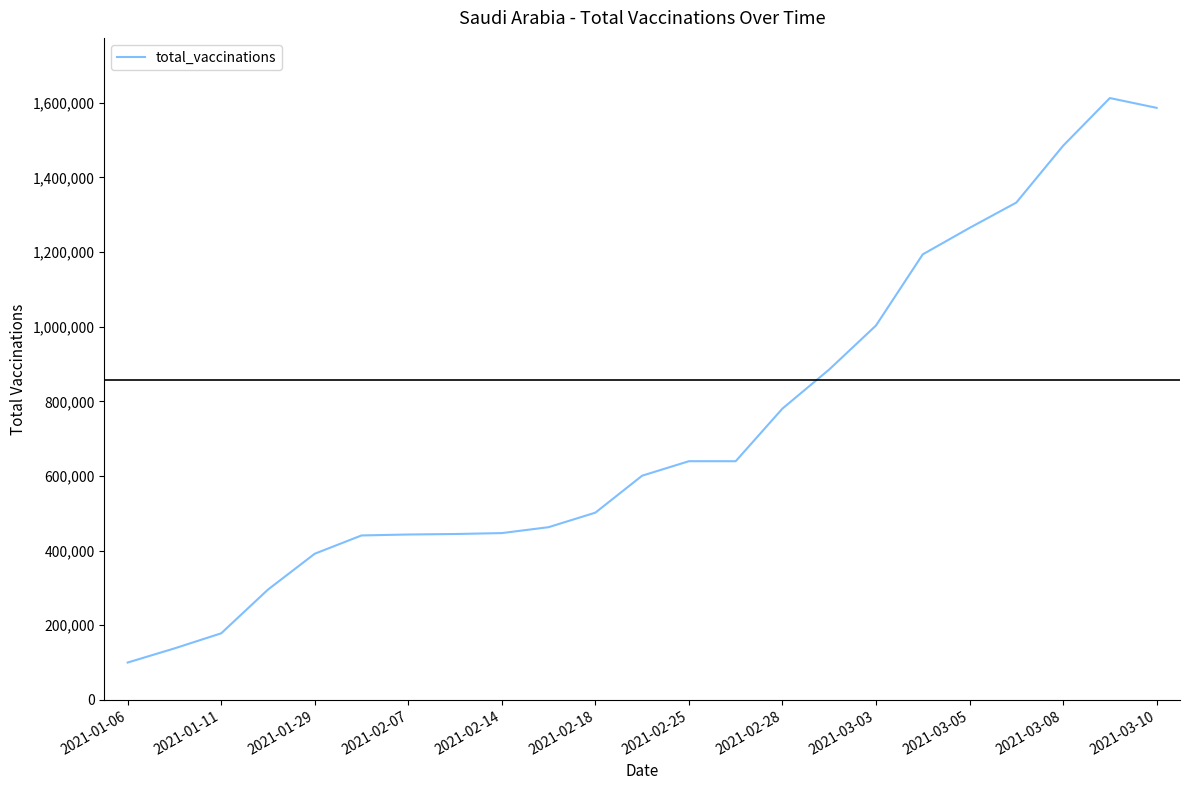

What is the smallest value displayed?

100000